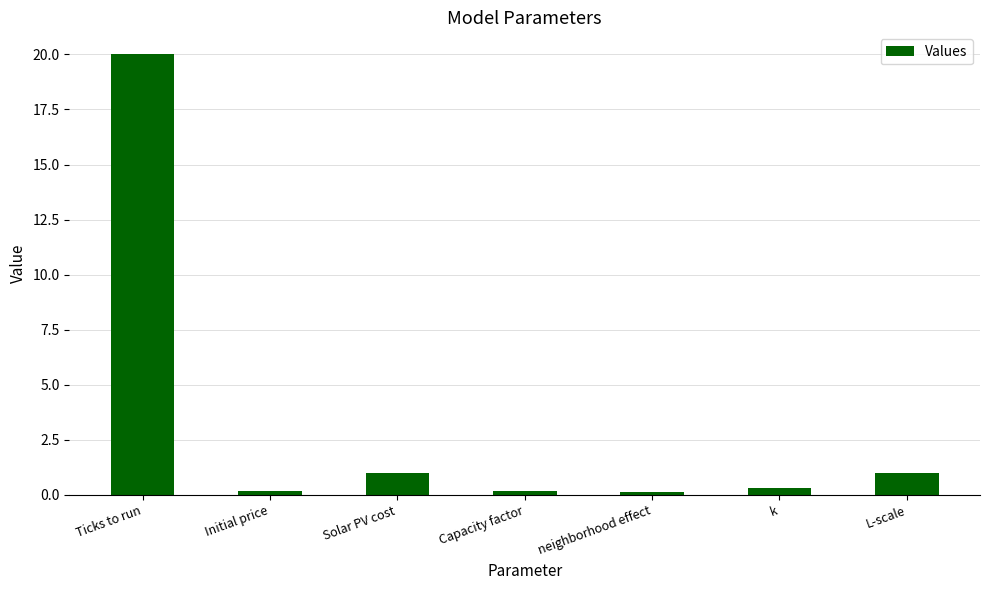

Which has a higher value, Solar PV cost or neighborhood effect?

Solar PV cost